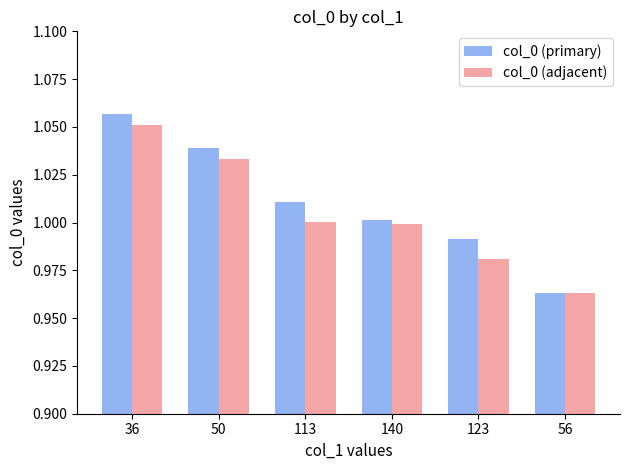

Which series has the largest total across all categories?

col_0 (primary)